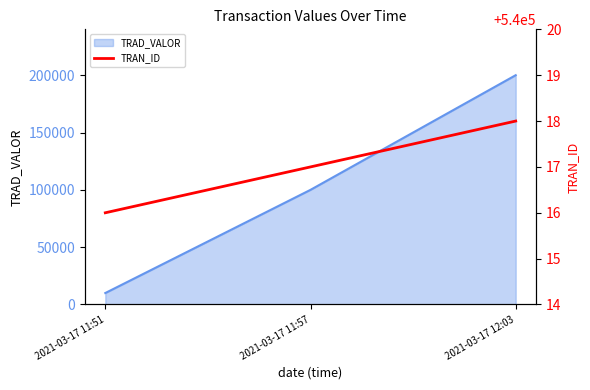

What is the lowest value of the TRAD_VALOR series?

10000